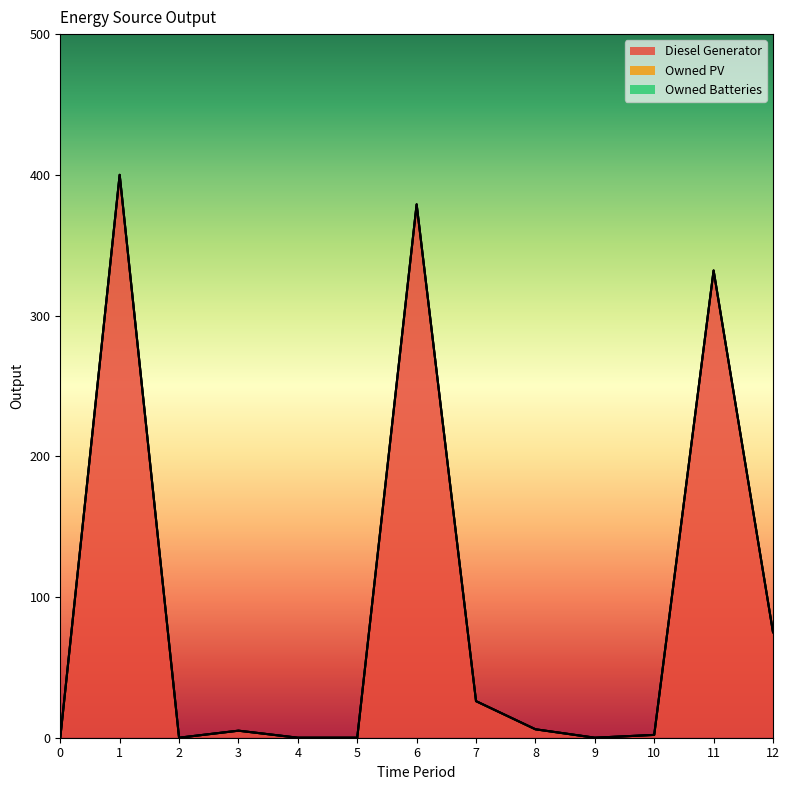

What are all the series names shown in the legend?

Diesel Generator, Owned PV, Owned Batteries